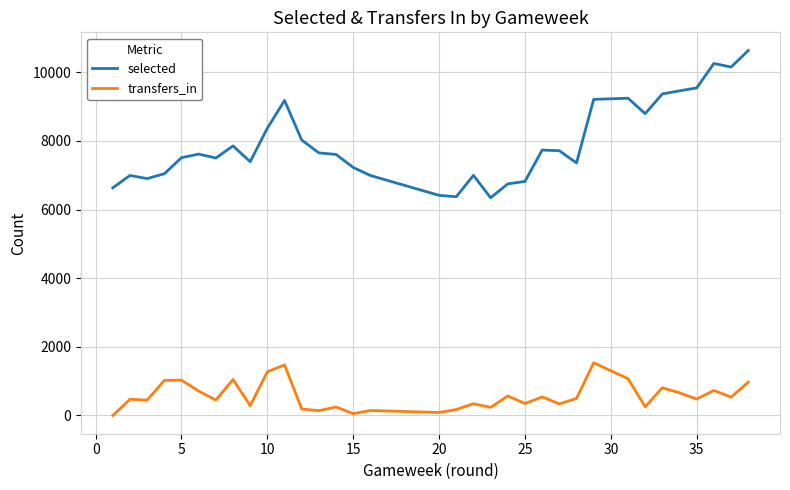

How many positive values does the transfers_in series have?

37